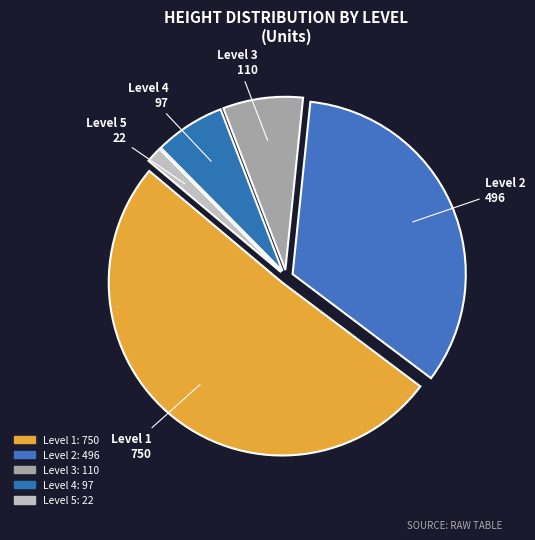

How many segments does this pie chart have?

5